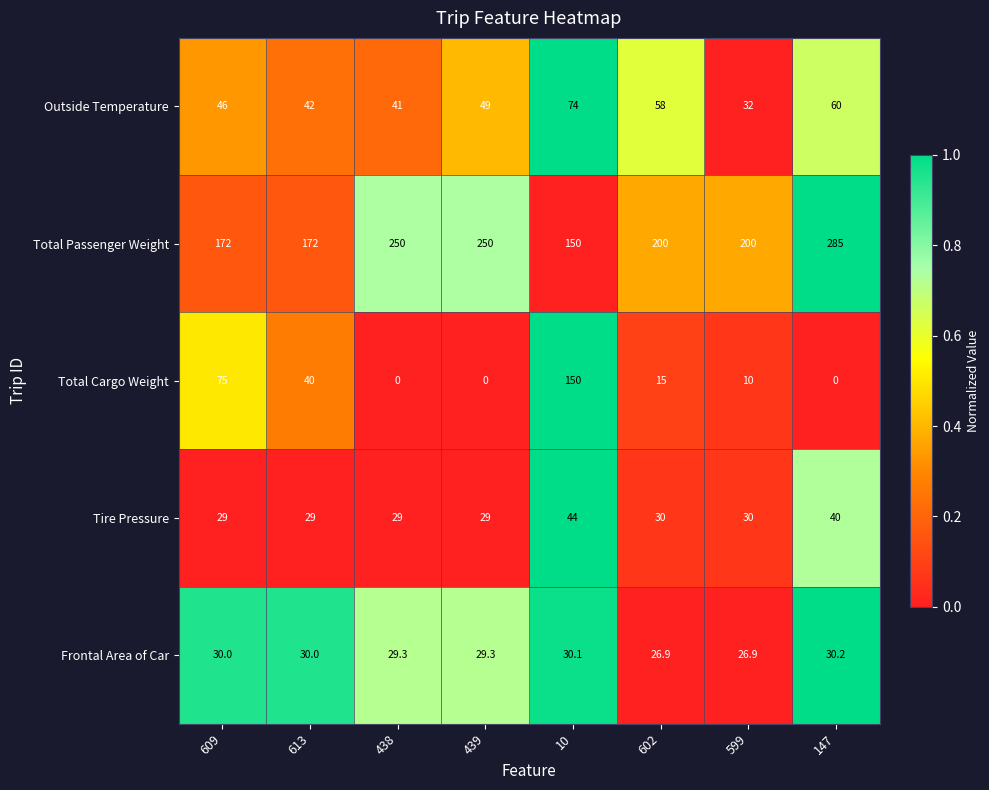

Between 602 and 599, which series saw the biggest shift?

Outside Temperature